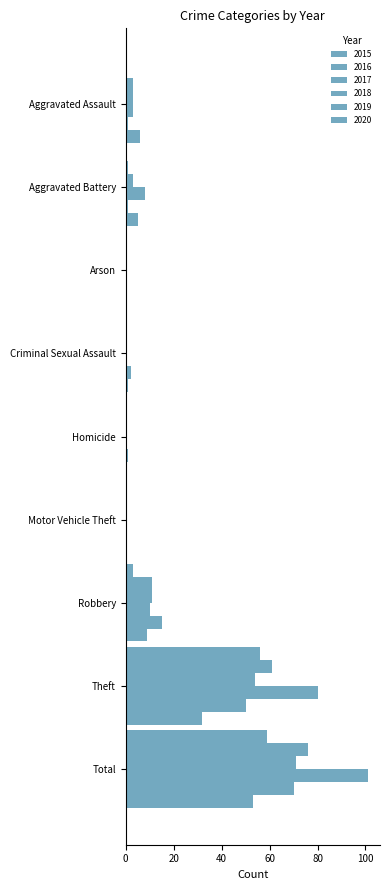

Which category has the highest value in the 2015 series?

Total